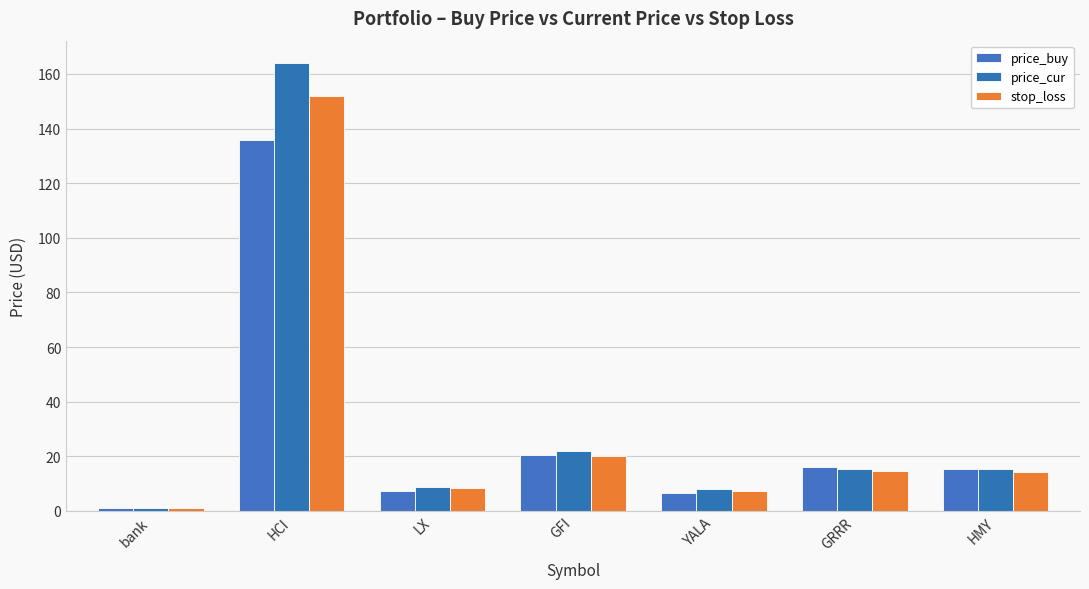

Reading left to right, transcribe all the data shown in this chart.

price_buy: bank=1.0	HCI=135.8	LX=7.1	GFI=20.5	YALA=6.4	GRRR=16.2	HMY=15.3
price_cur: bank=1.0	HCI=164.0	LX=8.7	GFI=22.0	YALA=7.8	GRRR=15.5	HMY=15.3
stop_loss: bank=0.9	HCI=151.8	LX=8.3	GFI=20.0	YALA=7.1	GRRR=14.6	HMY=14.1